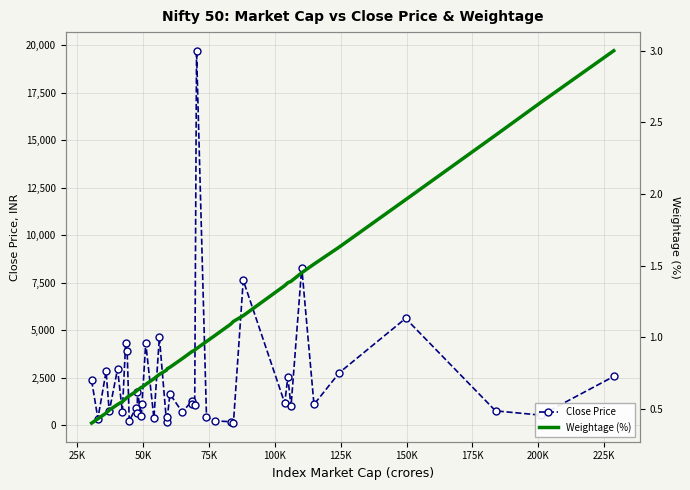

True or false: Close Price and Weightage (%) intersect in this chart.

False